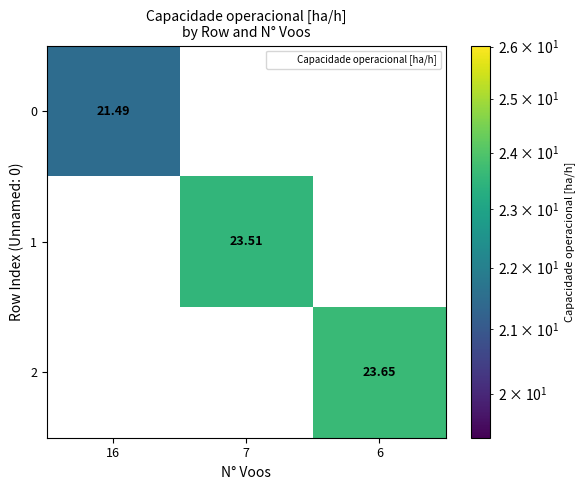

How many categories are shown in the chart?

3